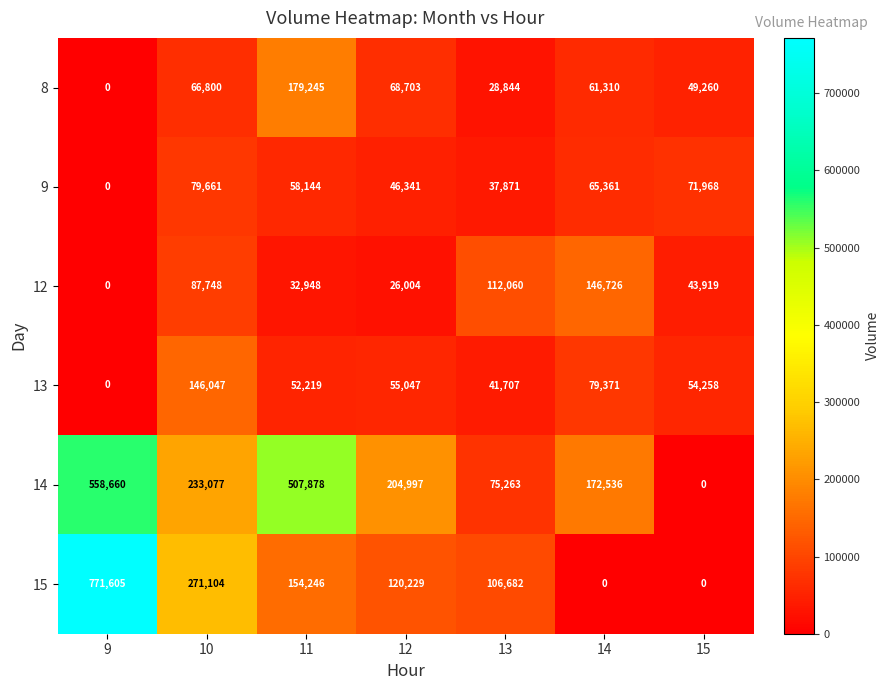

What is the maximum value for 9?

79661